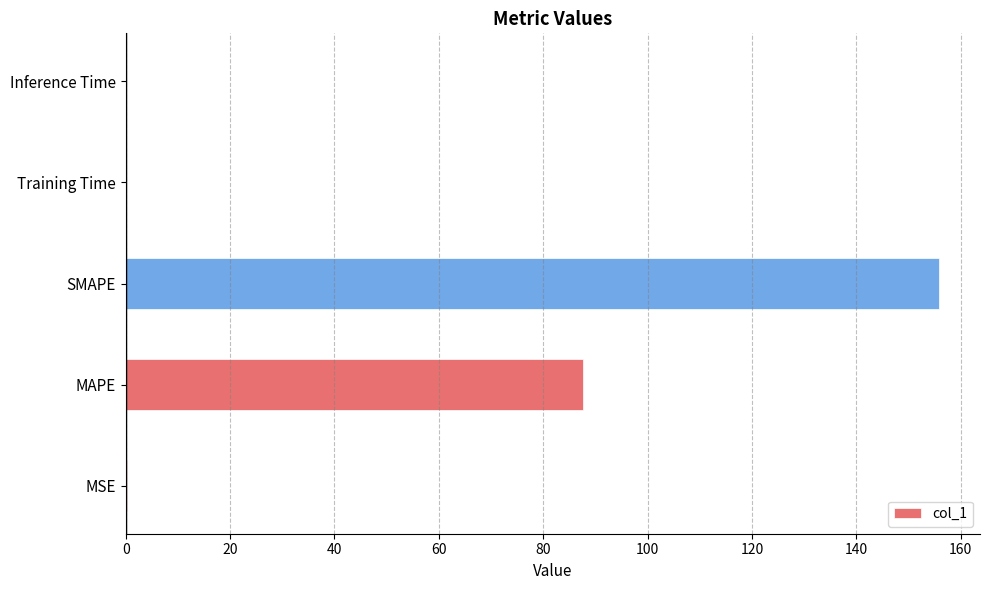

Which category has the highest value across all series?

SMAPE